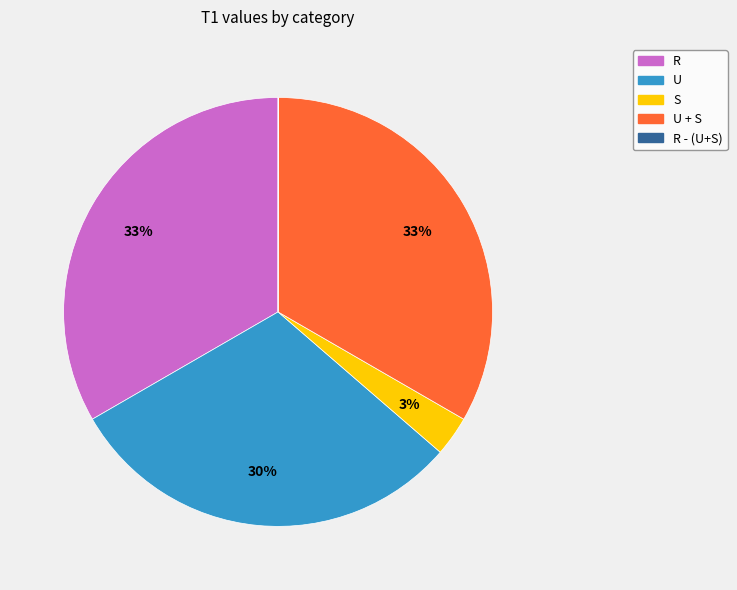

Combined, do U + S and R account for over 50%?

Yes